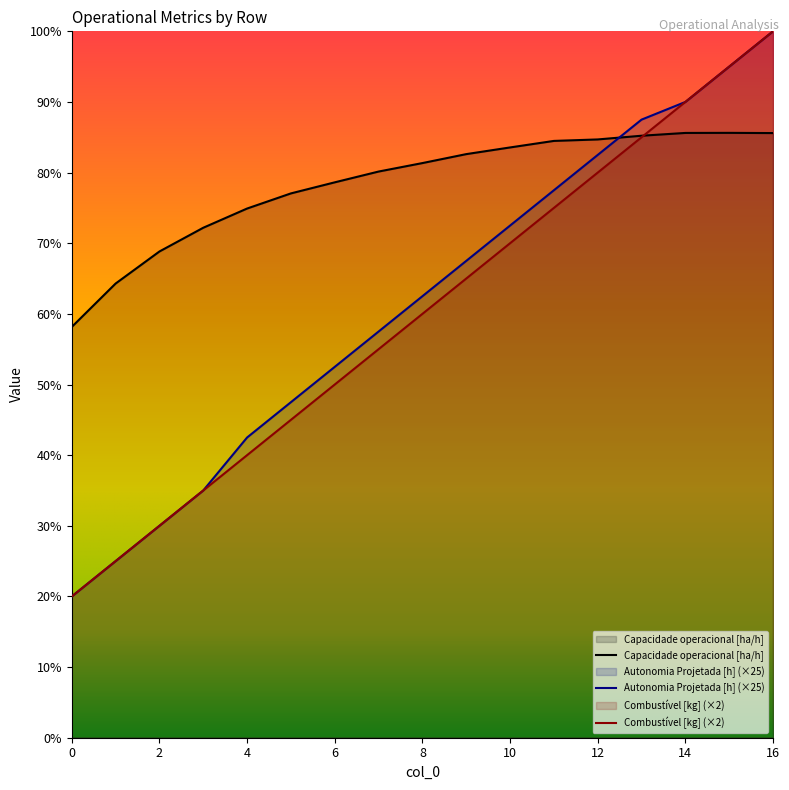

Read the Combustível [kg] value at 7.

5.5